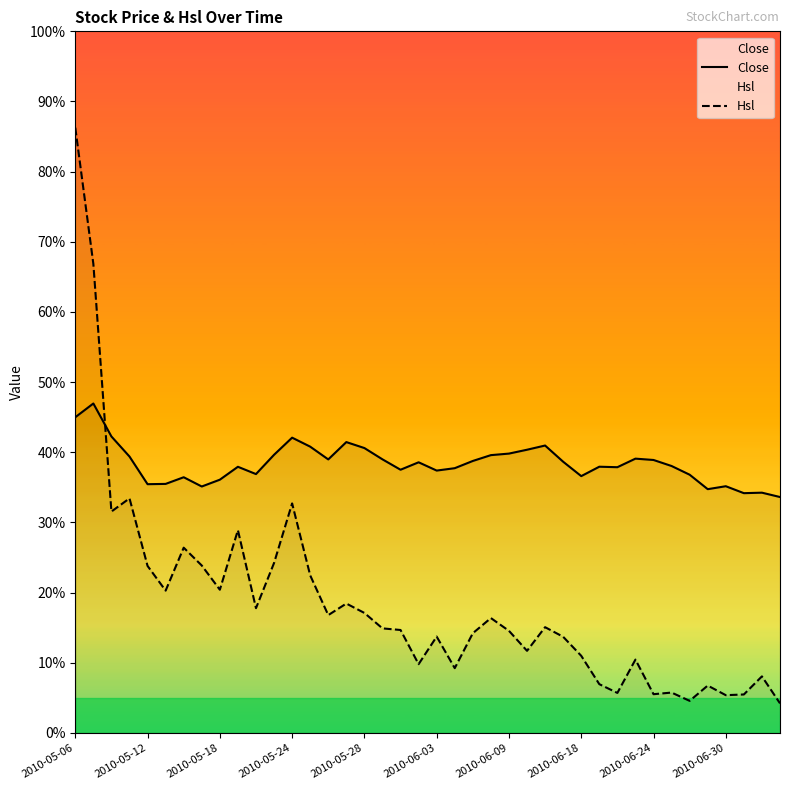

What is the approximate value of Hsl at 34?

4.6